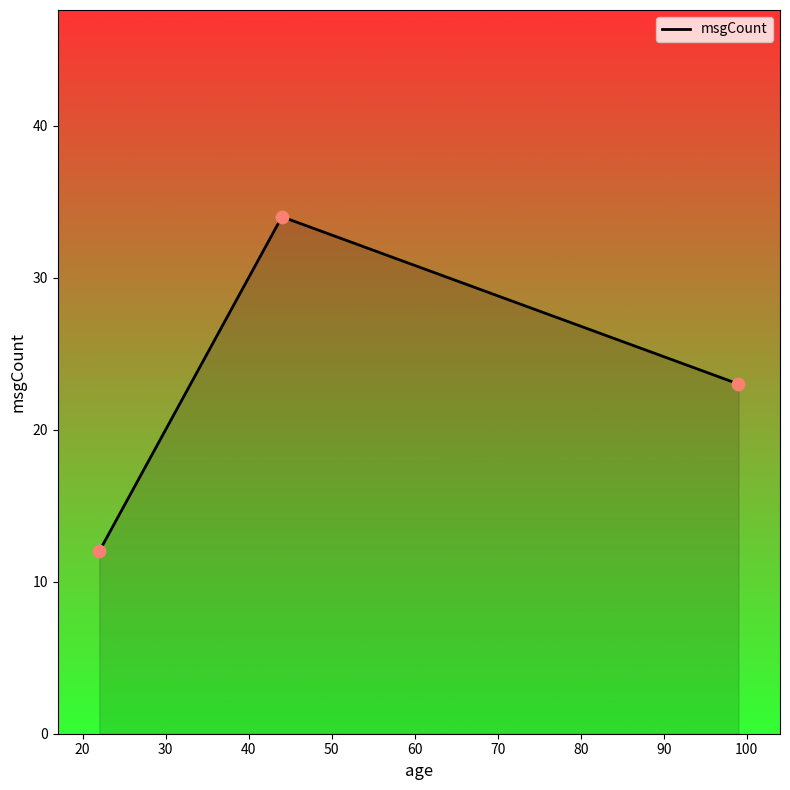

What is the greatest value displayed?

34